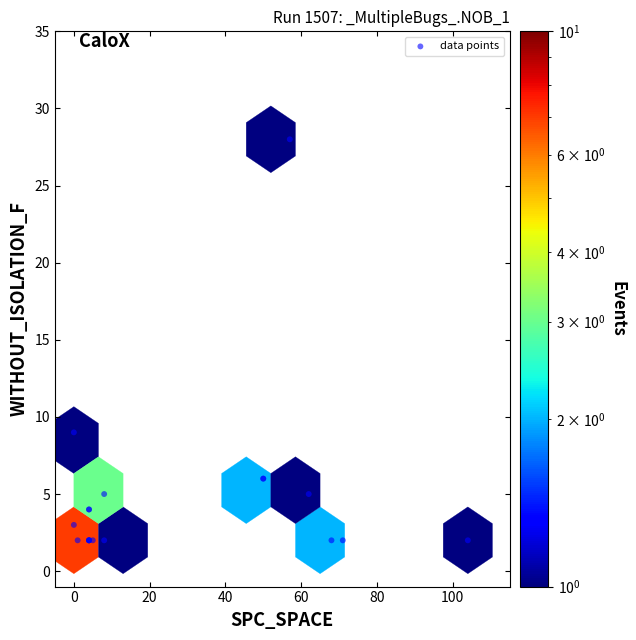

What Y value in the scatter plot is closest to 15?

9